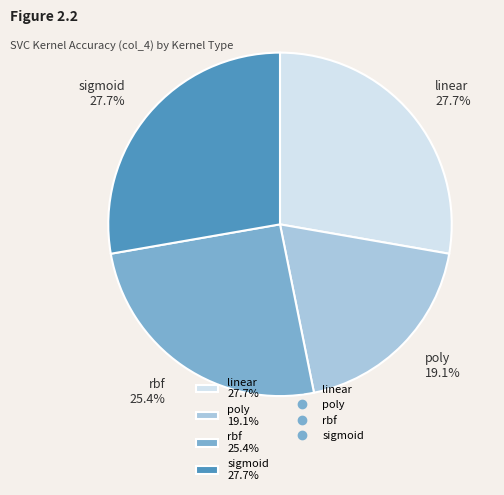

How many slices are in this pie chart?

4